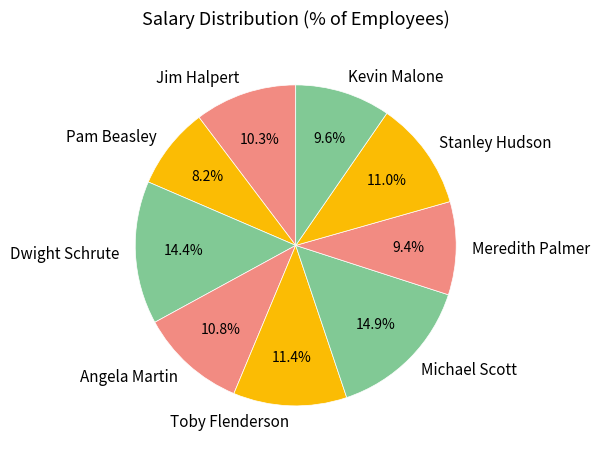

Do Jim Halpert and Dwight Schrute together represent more than half of the pie?

No